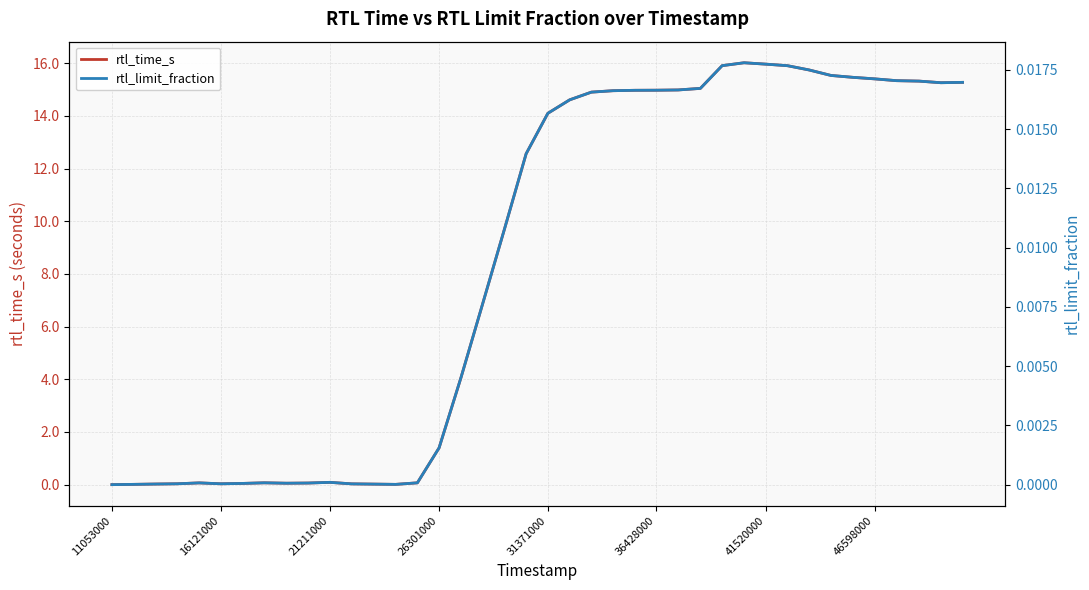

How many values in the rtl_limit_fraction series exceed 0?

39